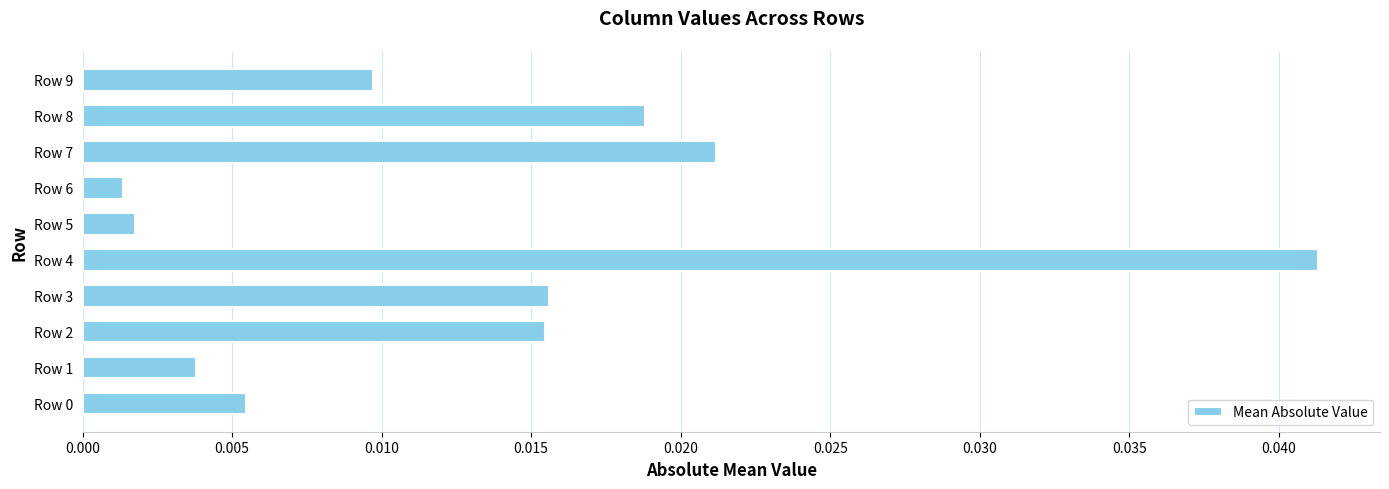

Which label corresponds to the largest value in the chart?

Row 4